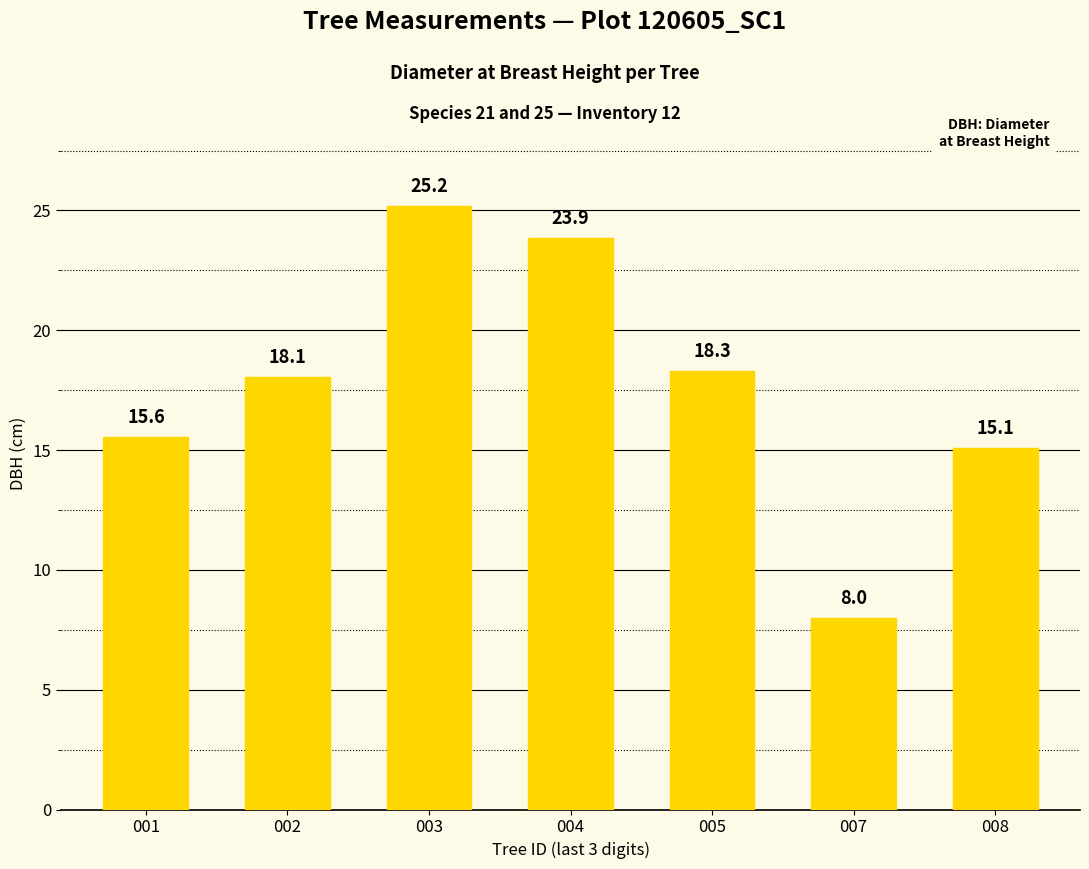

How many values are below 18?

3